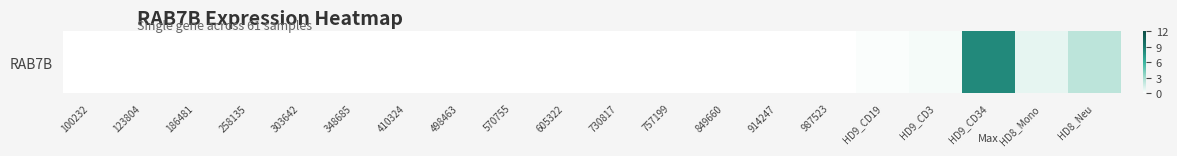

The chart shows a value of 0.8 at HD8_Mono. True or false?

True